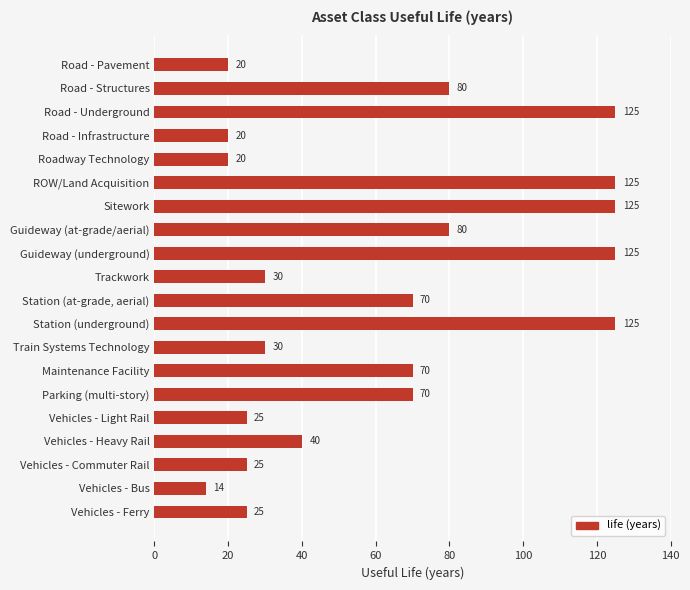

What is the average value?

62